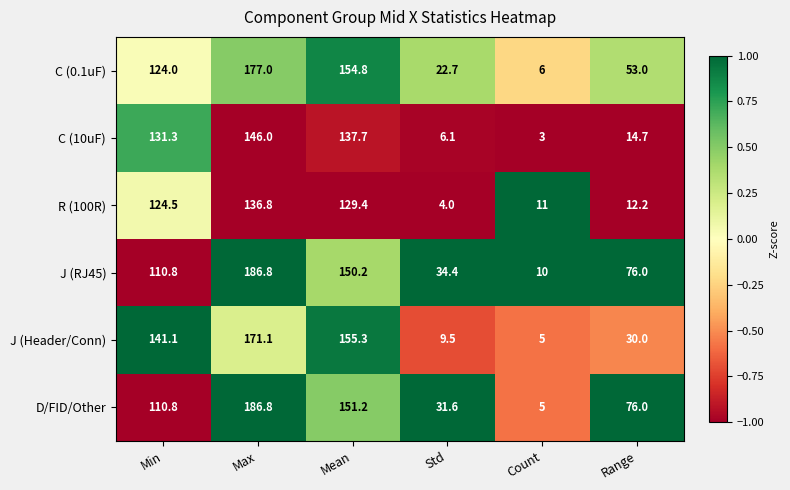

At which category is the sum across all series the highest?

Max